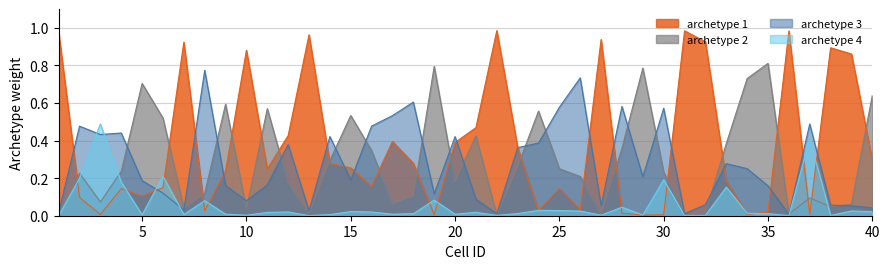

Count the number of categories in the chart.

40